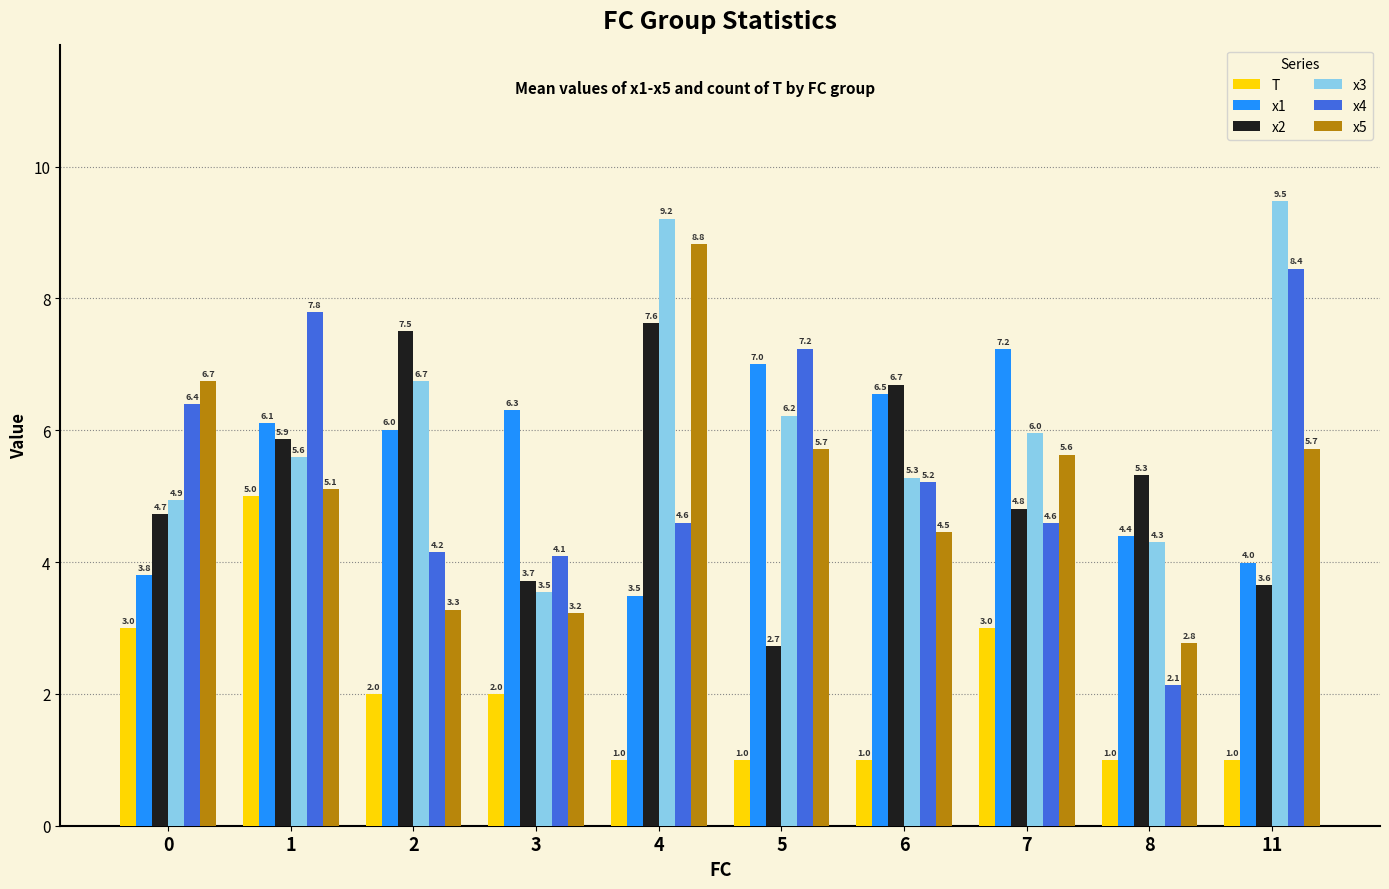

How many groups of bars are there?

10